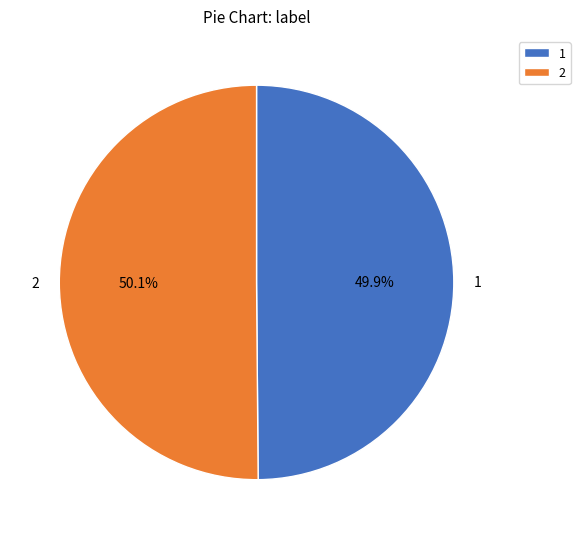

What percentage do 1 and 2 together represent?

100.0%